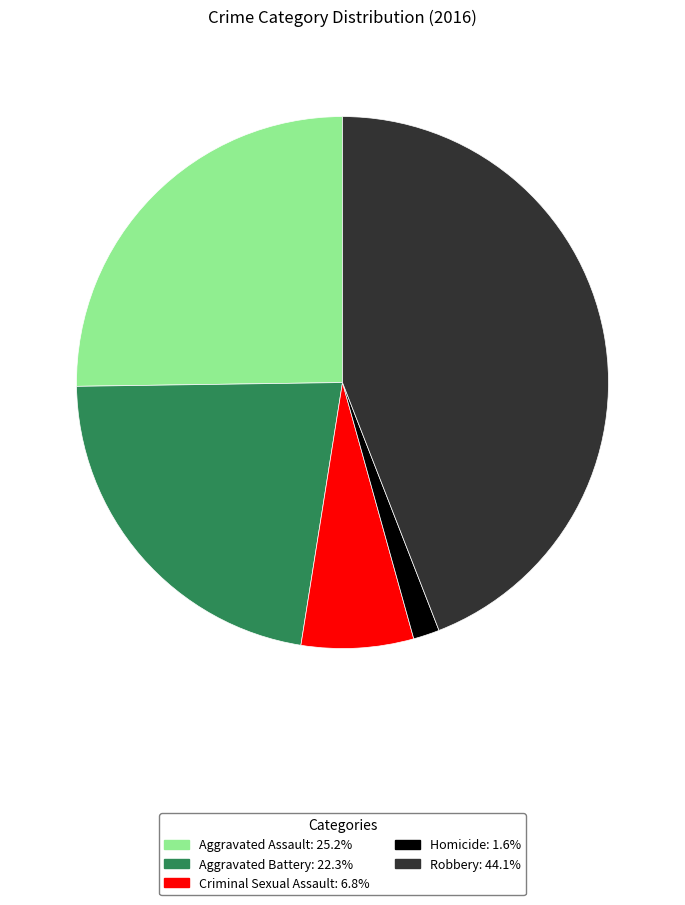

Is there a majority slice in this chart?

No